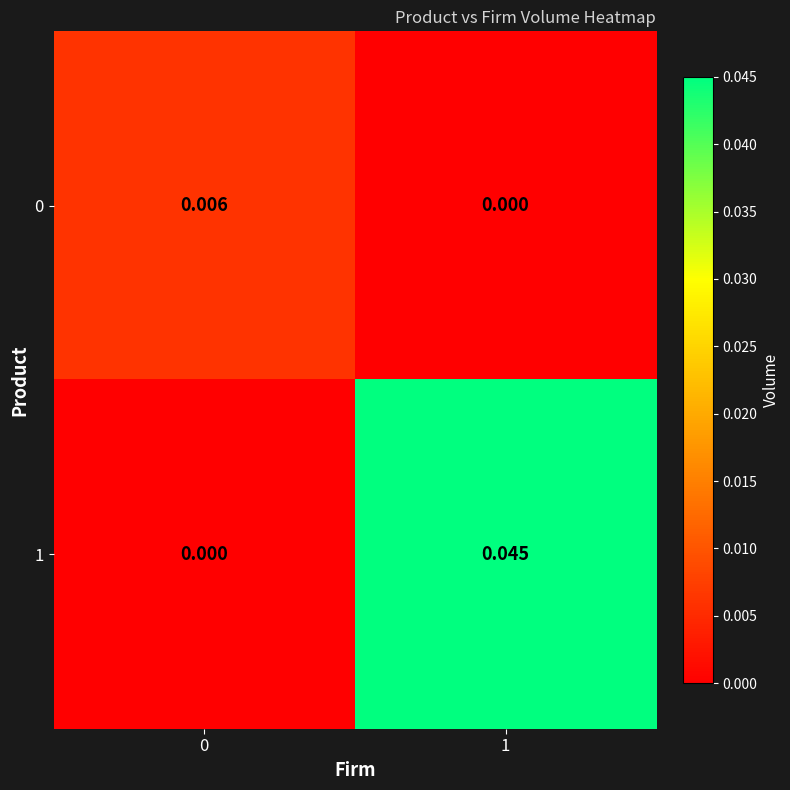

How many categories are shown in the chart?

2